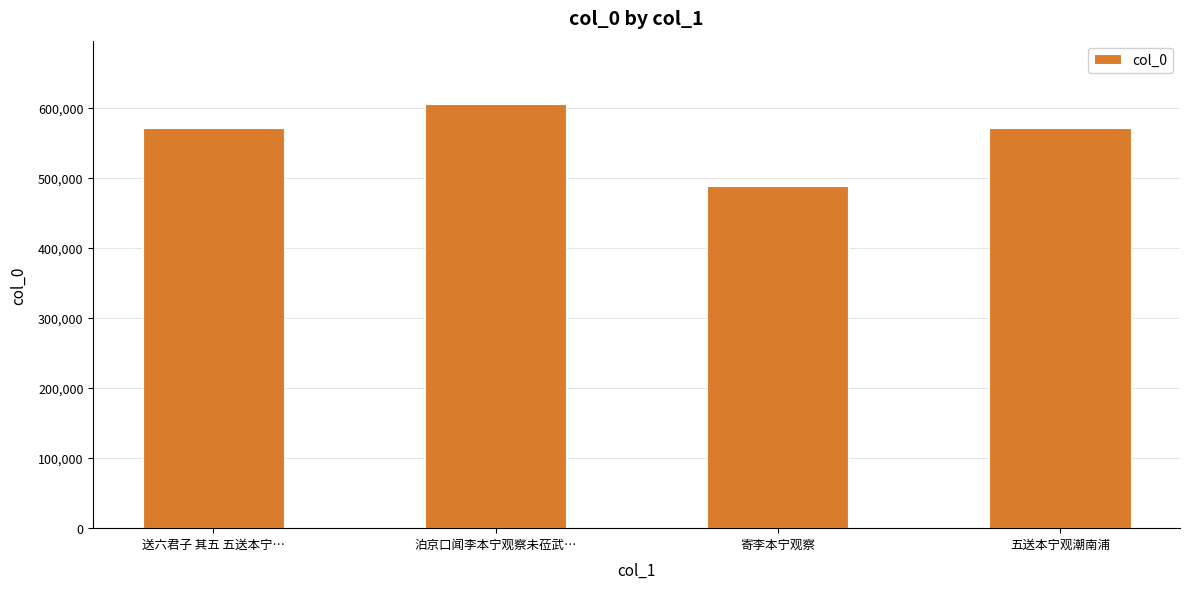

Between 五送本宁观潮南浦 and 泊京口闻李本宁观察未莅武…, which is larger?

泊京口闻李本宁观察未莅武…